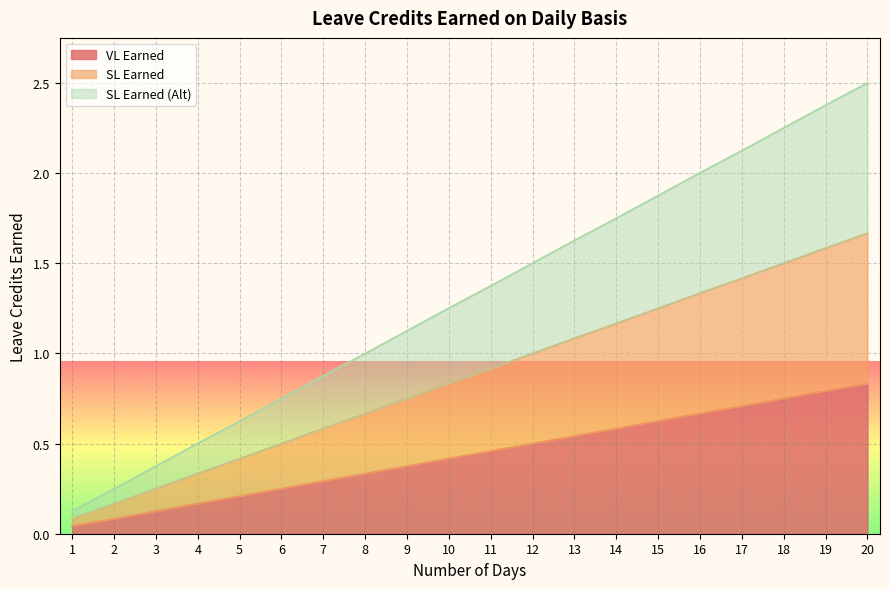

Reading left to right, list all the values displayed in this chart.

VL Earned: 1=0.0	2=0.1	3=0.1	4=0.2	5=0.2	6=0.2	7=0.3	8=0.3	9=0.4	10=0.4	11=0.5	12=0.5	13=0.5	14=0.6	15=0.6	16=0.7	17=0.7	18=0.8	19=0.8	20=0.8
SL Earned: 1=0.1	2=0.2	3=0.2	4=0.3	5=0.4	6=0.5	7=0.6	8=0.7	9=0.8	10=0.8	11=0.9	12=1.0	13=1.1	14=1.2	15=1.2	16=1.3	17=1.4	18=1.5	19=1.6	20=1.7
SL Earned (Alt): 1=0.1	2=0.2	3=0.4	4=0.5	5=0.6	6=0.8	7=0.9	8=1.0	9=1.1	10=1.3	11=1.4	12=1.5	13=1.6	14=1.7	15=1.9	16=2.0	17=2.1	18=2.2	19=2.4	20=2.5